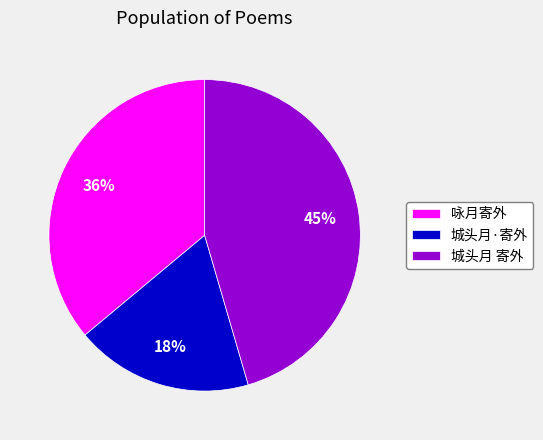

Count the number of slices in the pie.

3